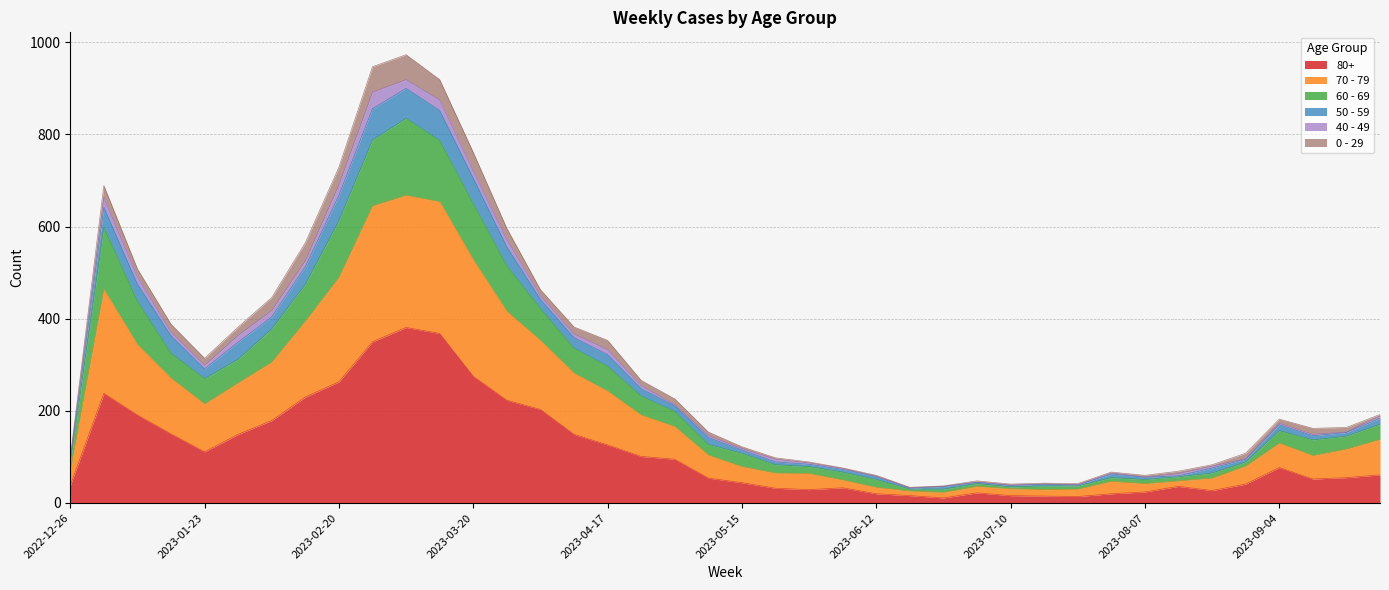

Is the value of 50 - 59 at 2023-09-11 greater than the value of 70 - 79 at 2023-03-13?

No